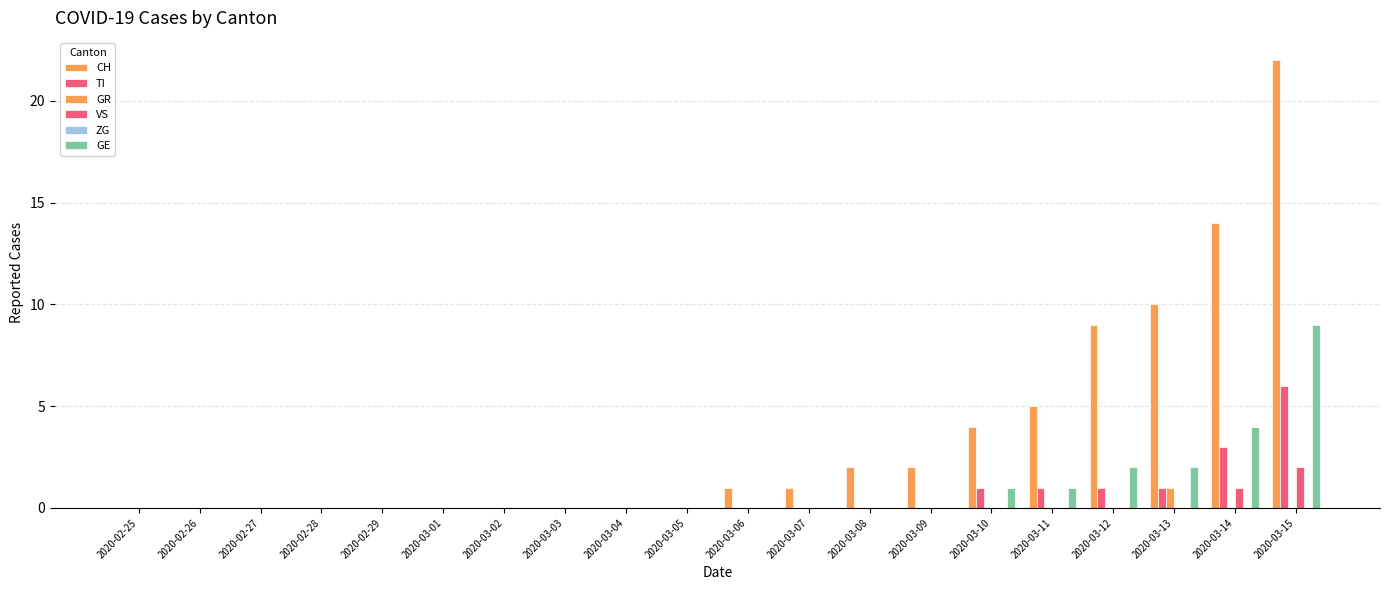

How many groups of bars are there?

20